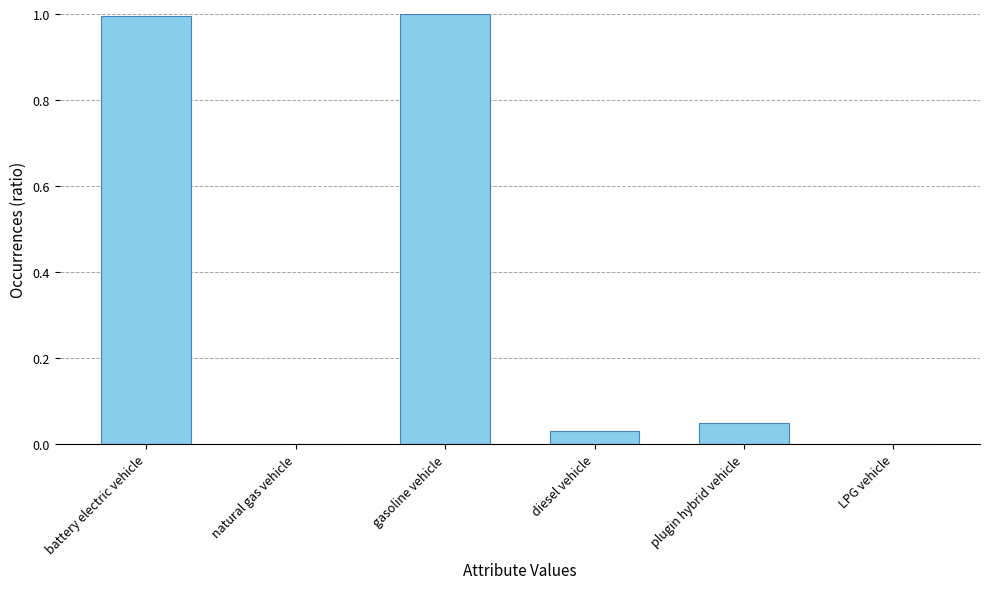

What is the maximum value shown in the chart?

1.0